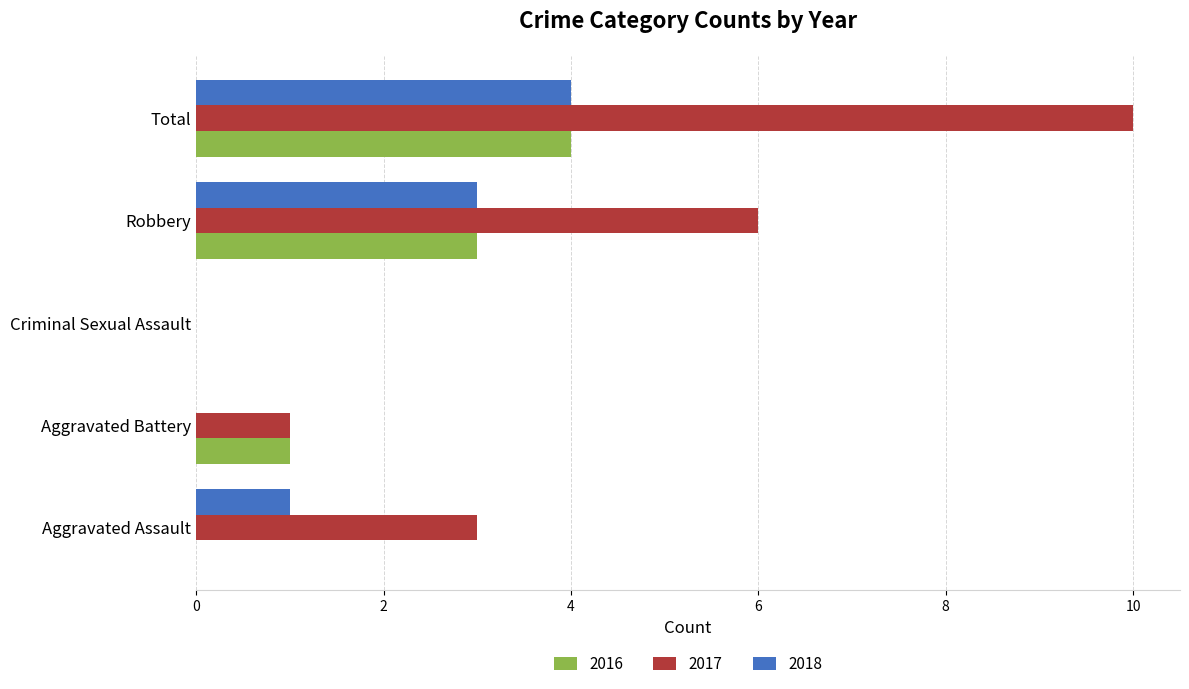

What is the highest value of the 2018 series?

4